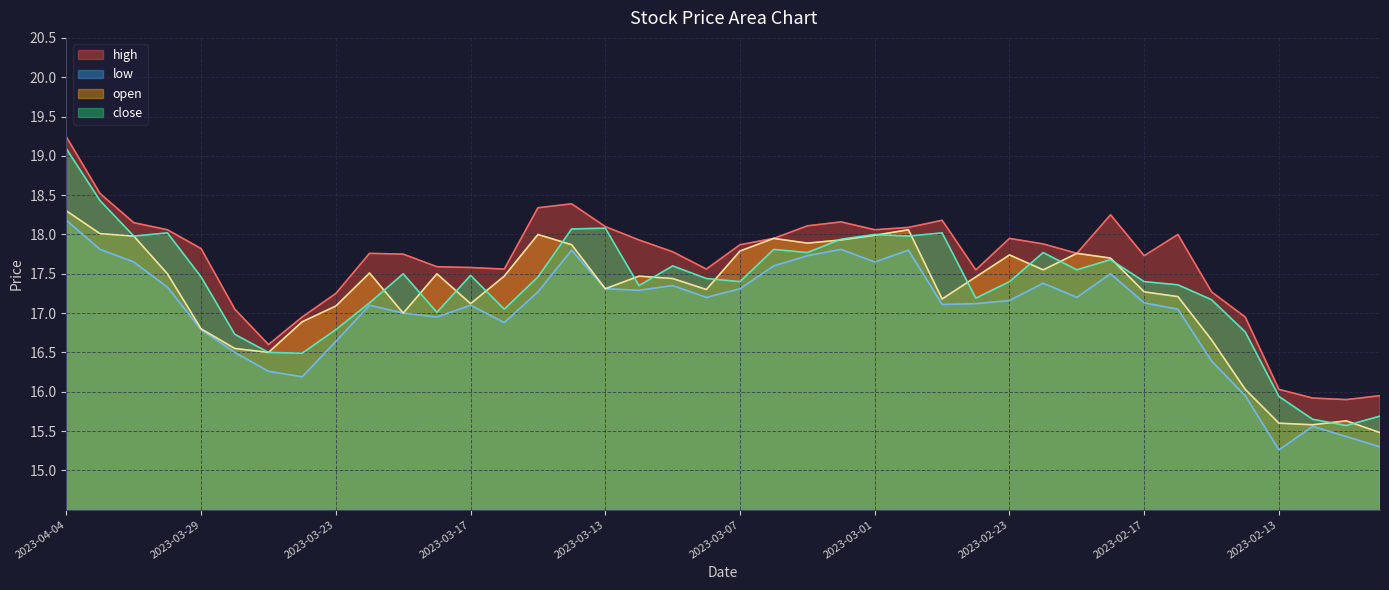

What is the difference between the maximum and minimum values in the open series?

2.8